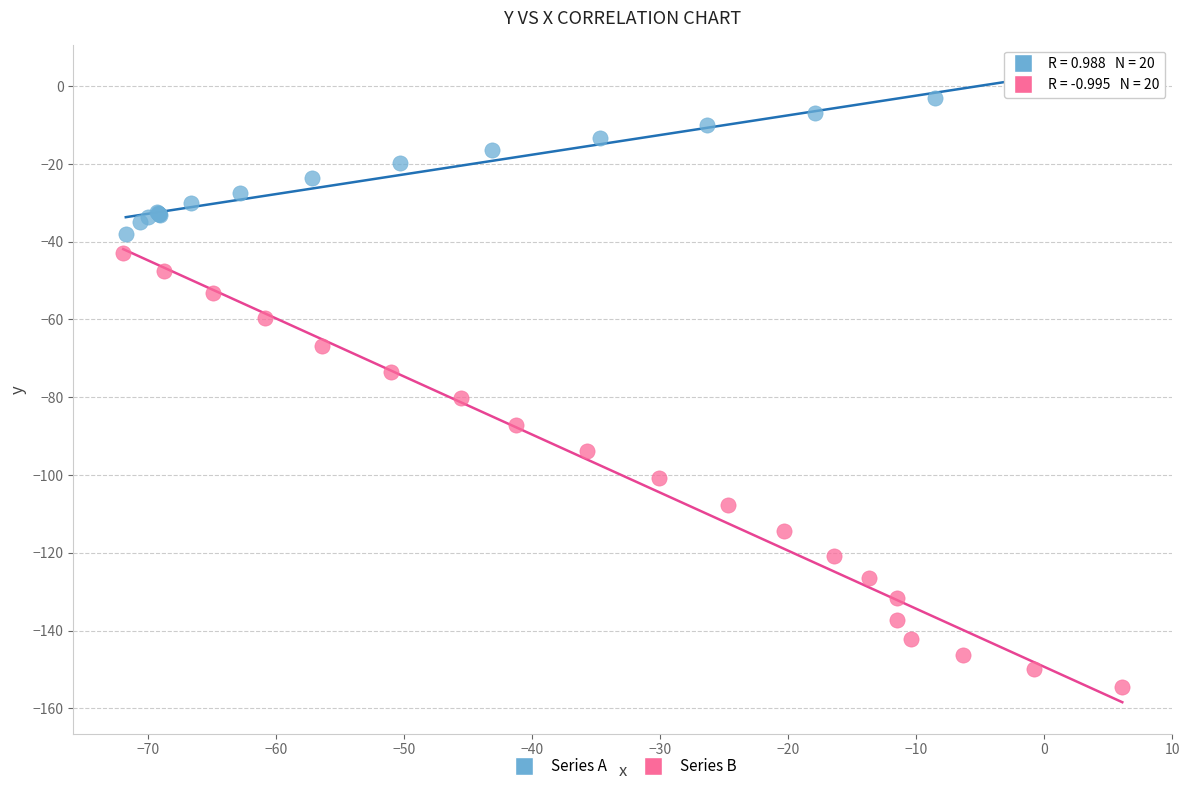

Which series contains the highest Y value?

Series A